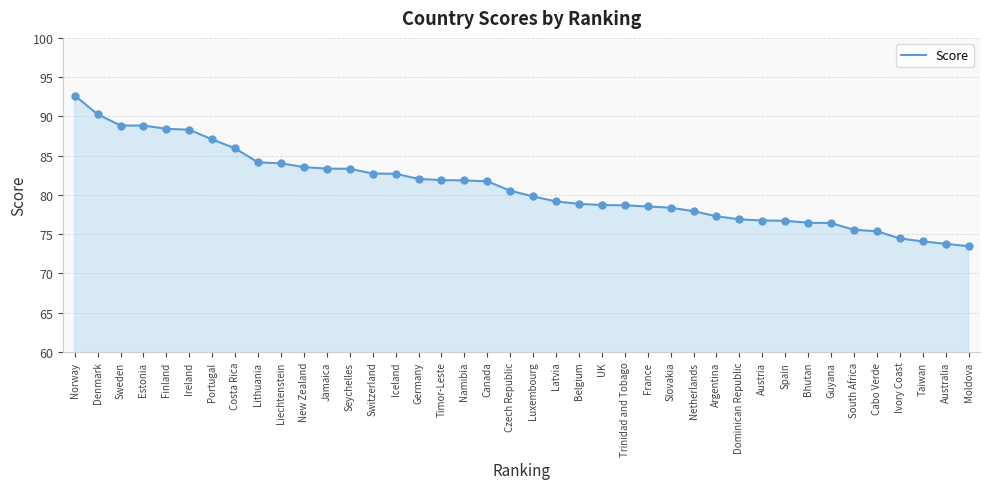

What is the change in value from Norway to Netherlands?

-14.7